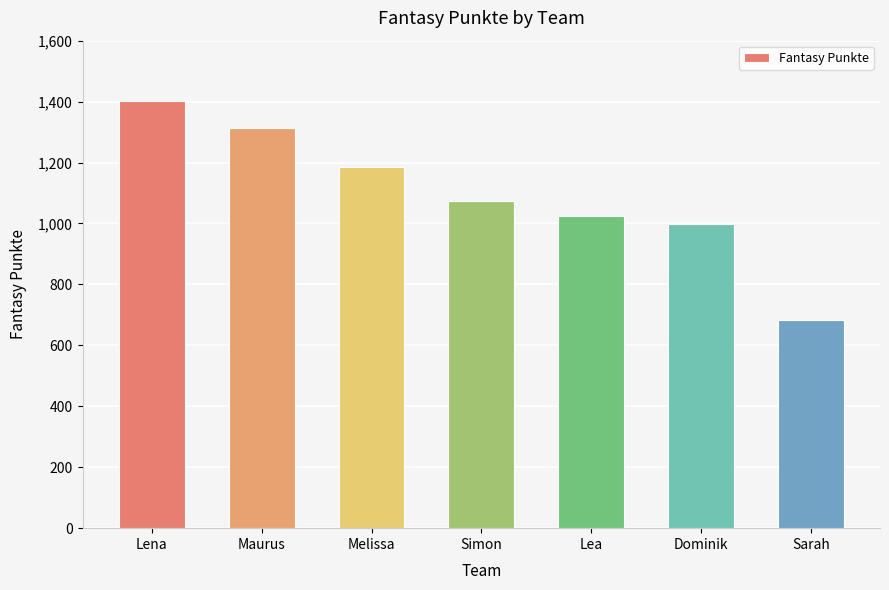

Is it true that the value at Maurus is 1314?

True